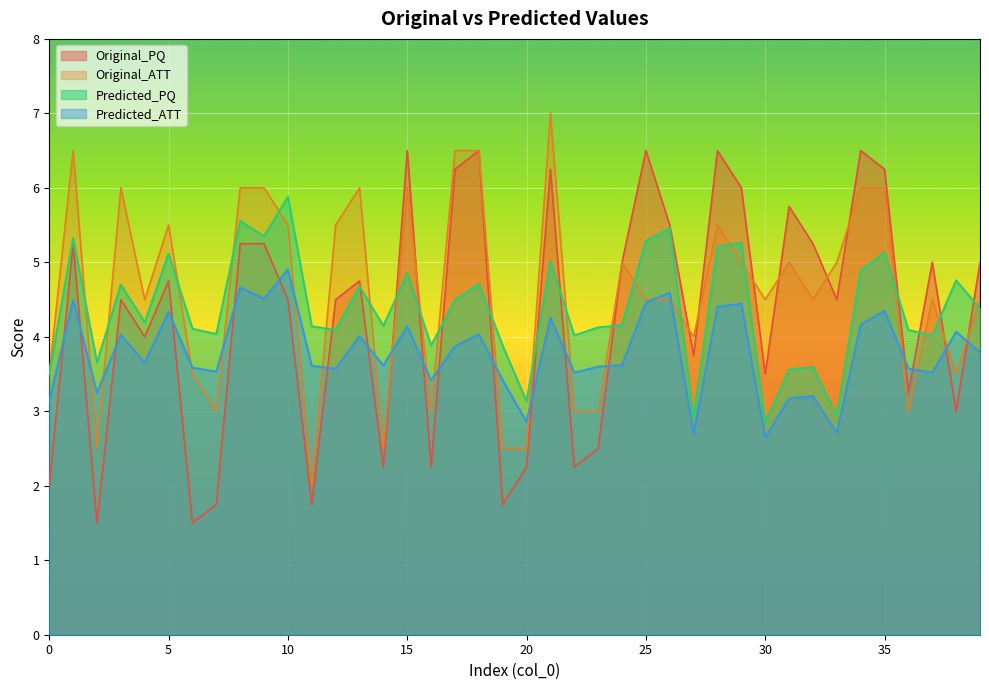

True or false: Original_ATT has more than 1 points higher than both neighbors.

True